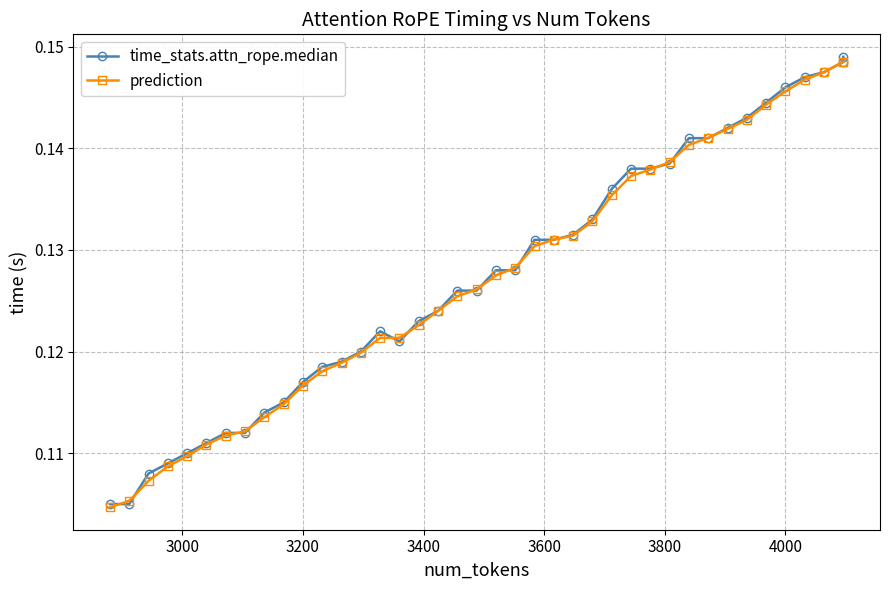

How many lines are shown in the chart?

2